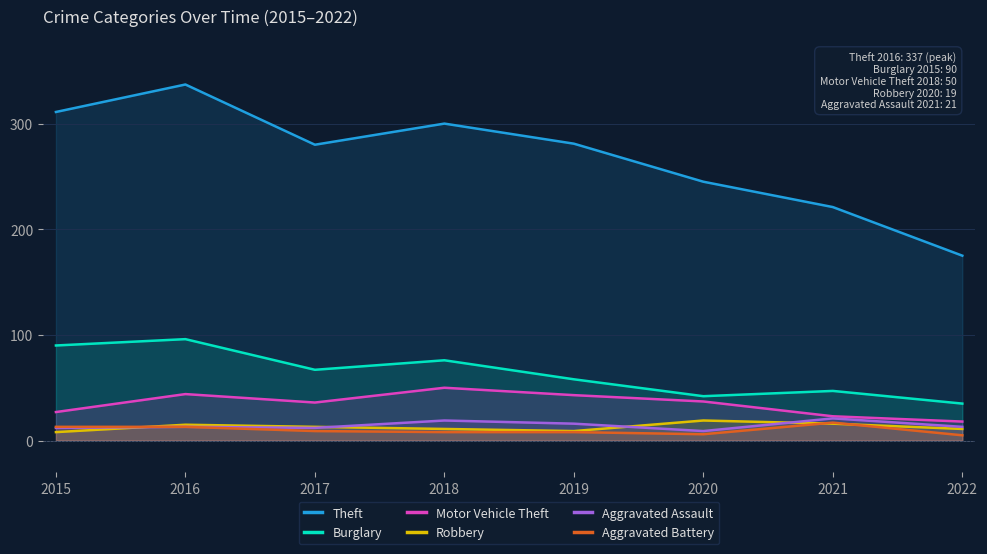

What is the value of the Aggravated Assault point at the 5th from the left?

16